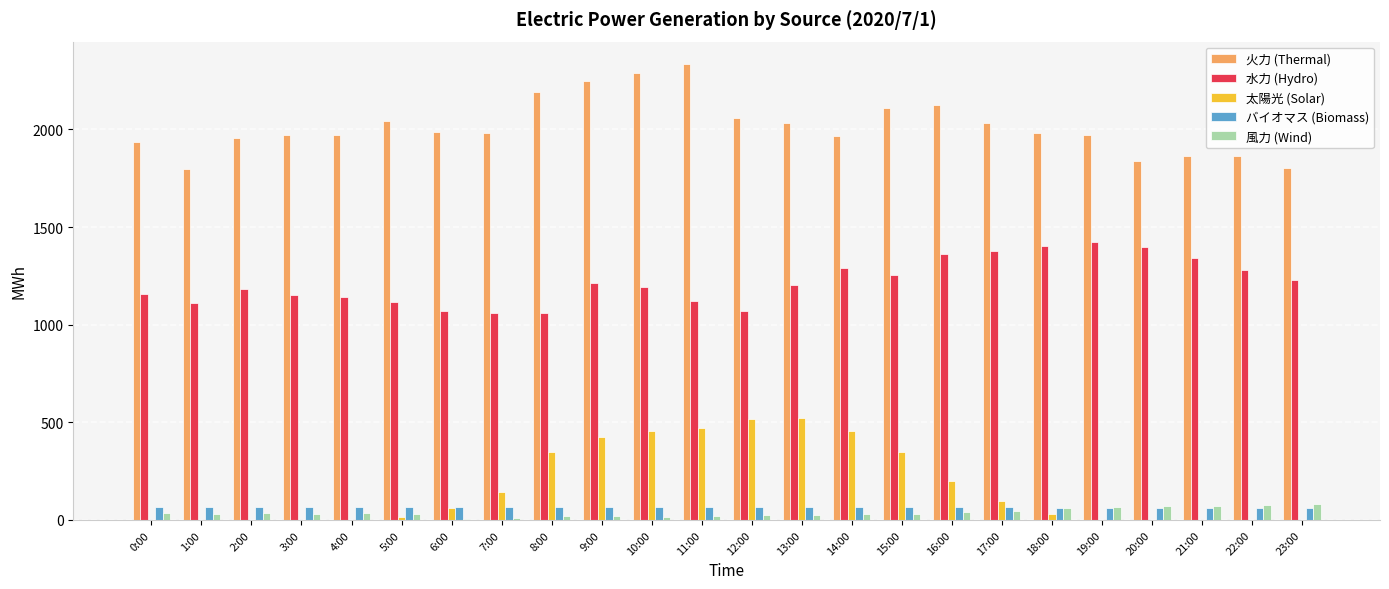

Is the value of 水力 (Hydro) at 19:00 greater than the value of 風力 (Wind) at 4:00?

Yes